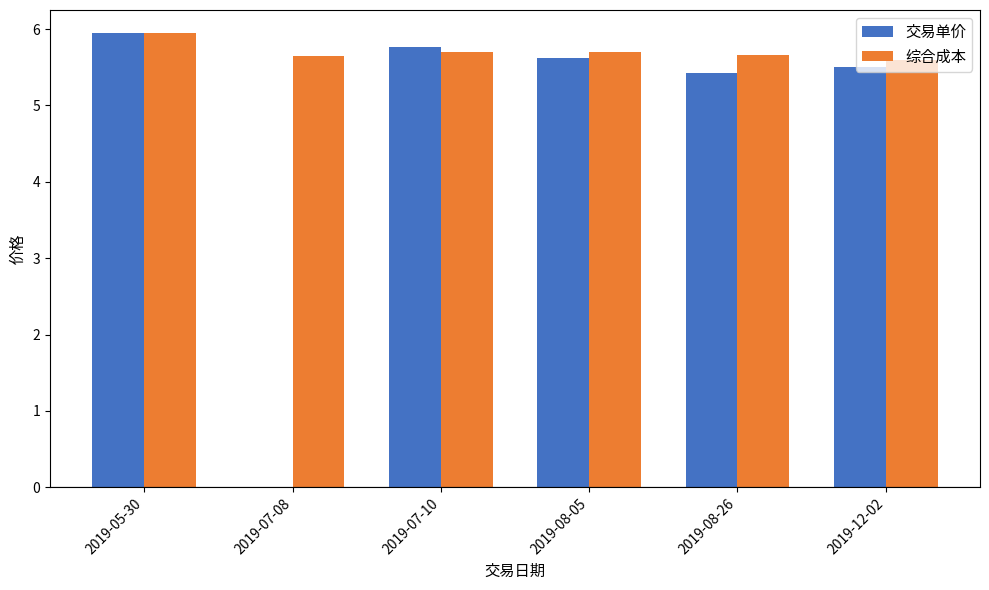

True or false: 交易单价 has a value of 8.8 at 2019-05-30.

False